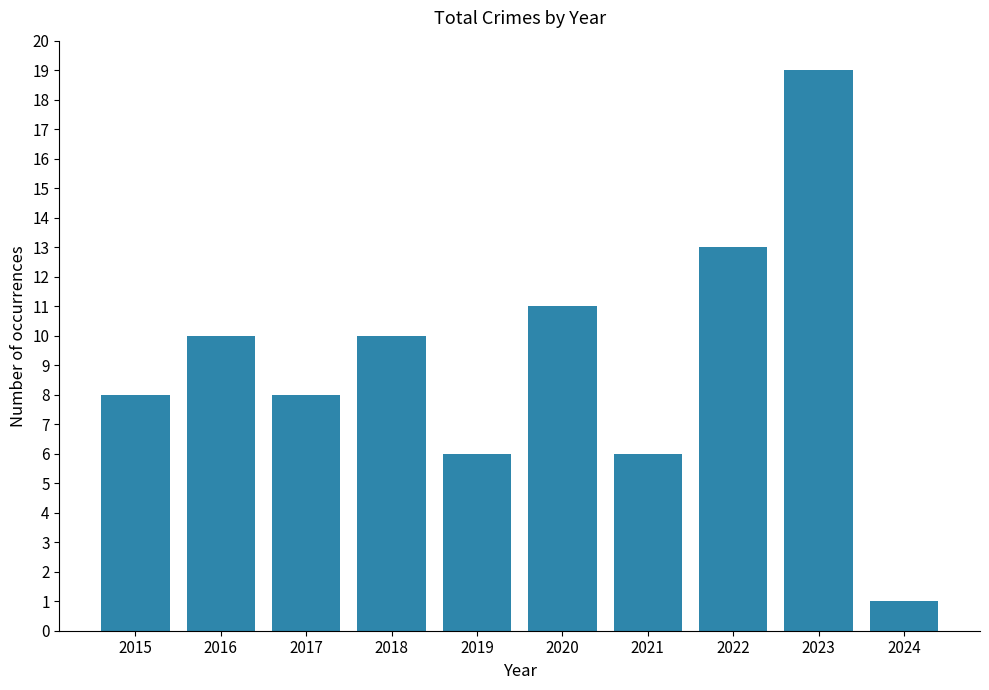

What is the sum of the values at 2022 and 2016?

23